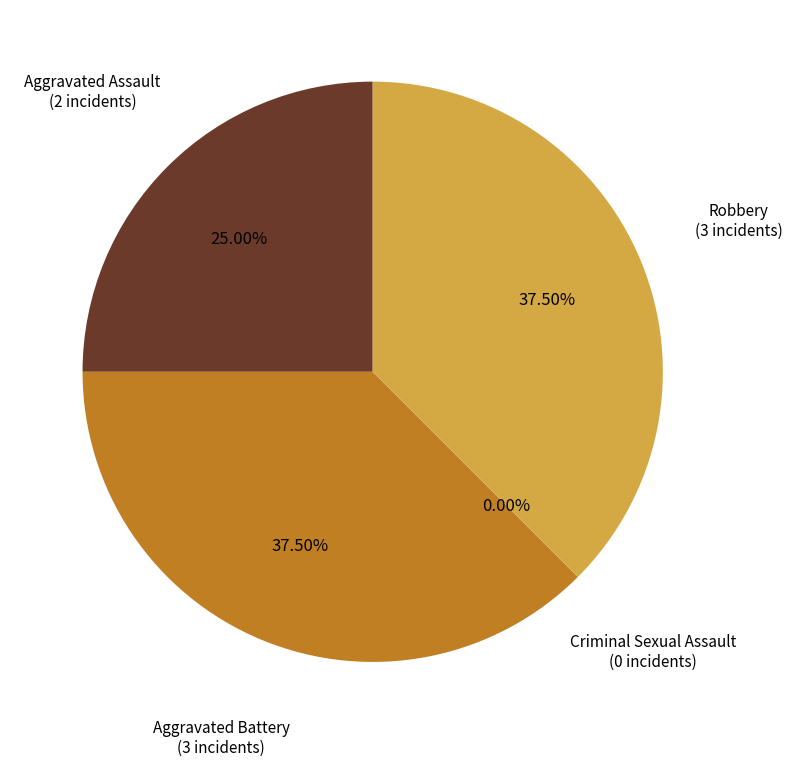

What is the change in value from Aggravated Assault to Criminal Sexual Assault?

-2